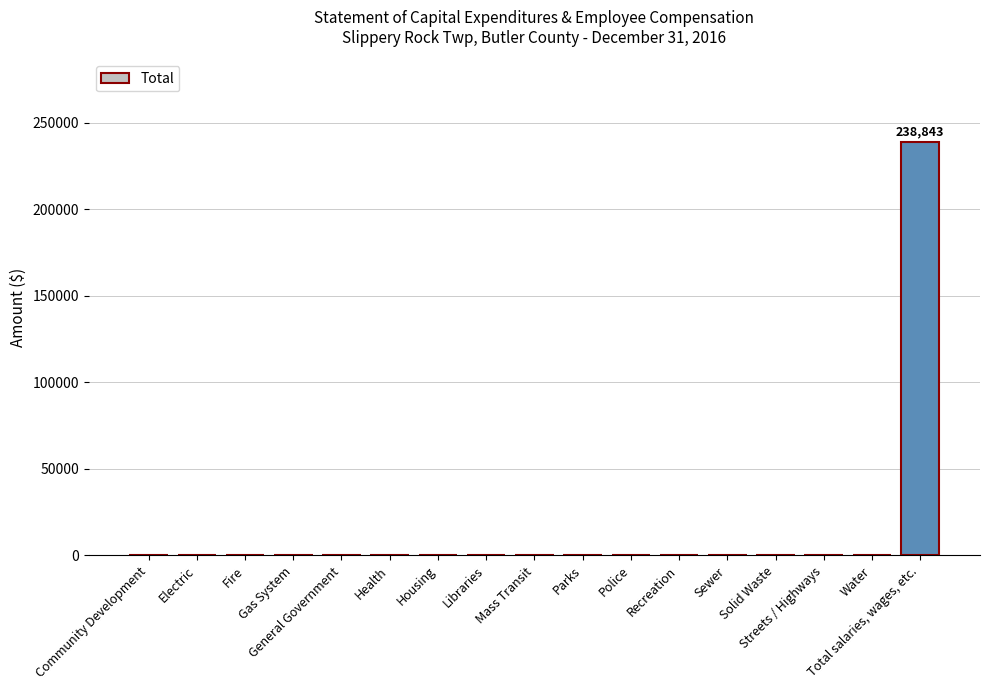

What is the maximum value shown in the chart?

238843